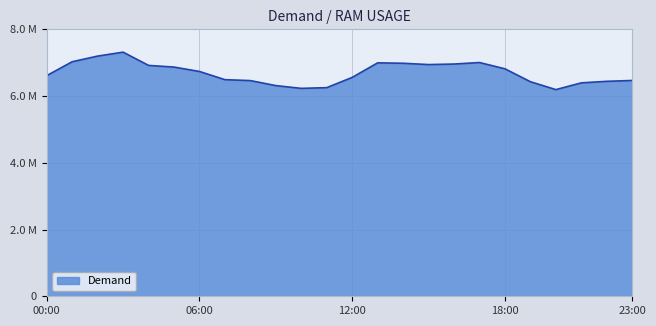

List the labels in order of value, largest first.

3, 2, 1, 17, 13, 14, 16, 15, 4, 5, 18, 6, 0, 12, 7, 23, 8, 22, 19, 21, 9, 11, 10, 20